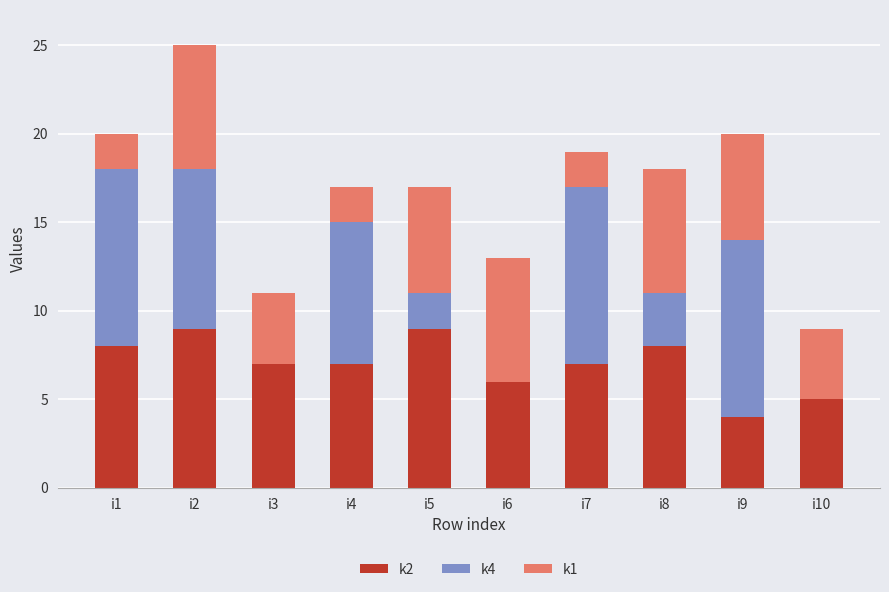

The value of k2 at i3 is 7. True or false?

True